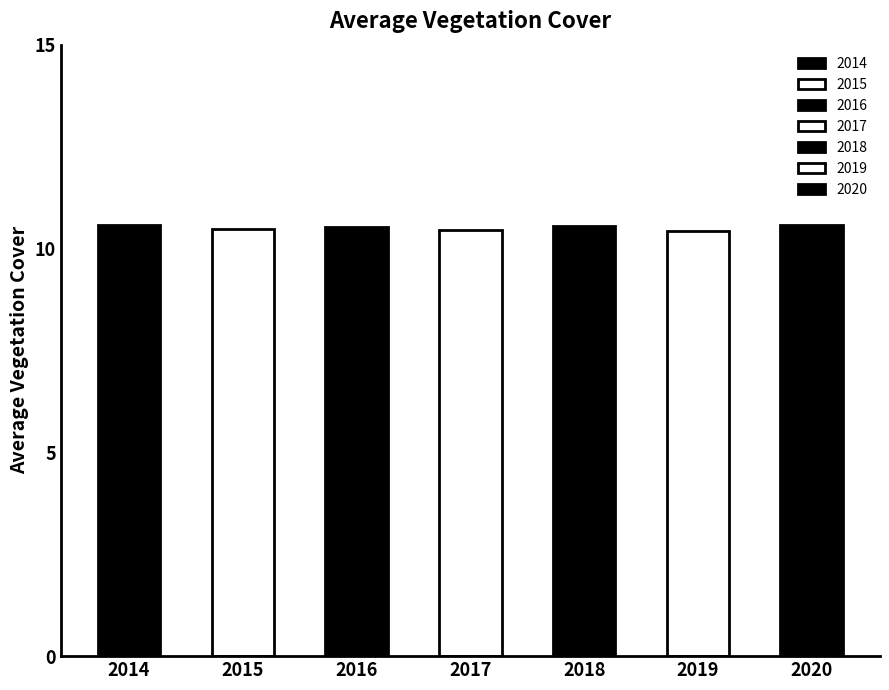

The chart shows a value of 17.5 at 2015. True or false?

False